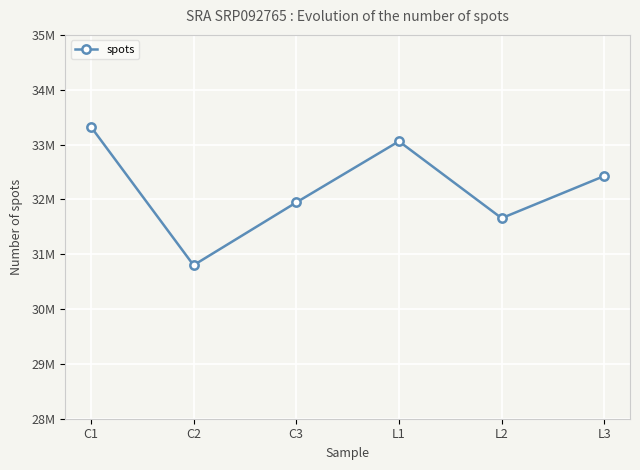

Is this an area chart (filled region under the line)?

No